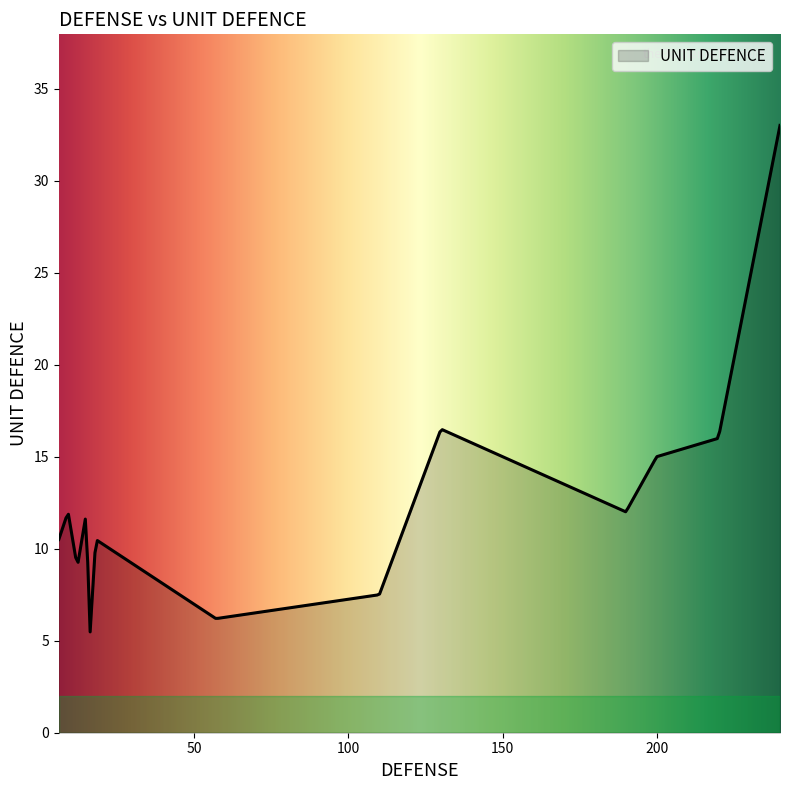

What is the minimum value shown in the chart?

5.5